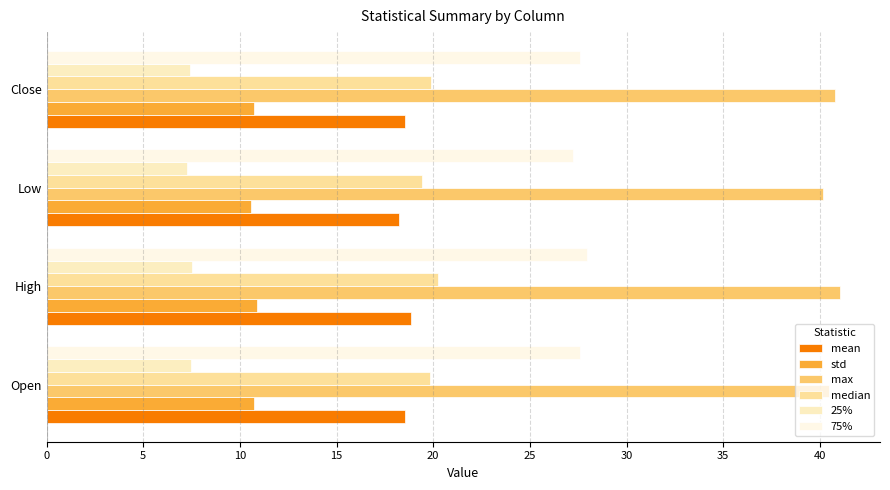

How many mean values are between 18 and 19?

4